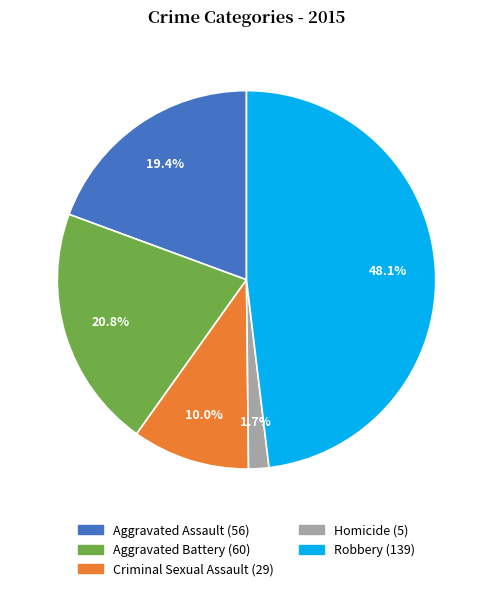

What is the smallest slice in the pie chart?

Homicide